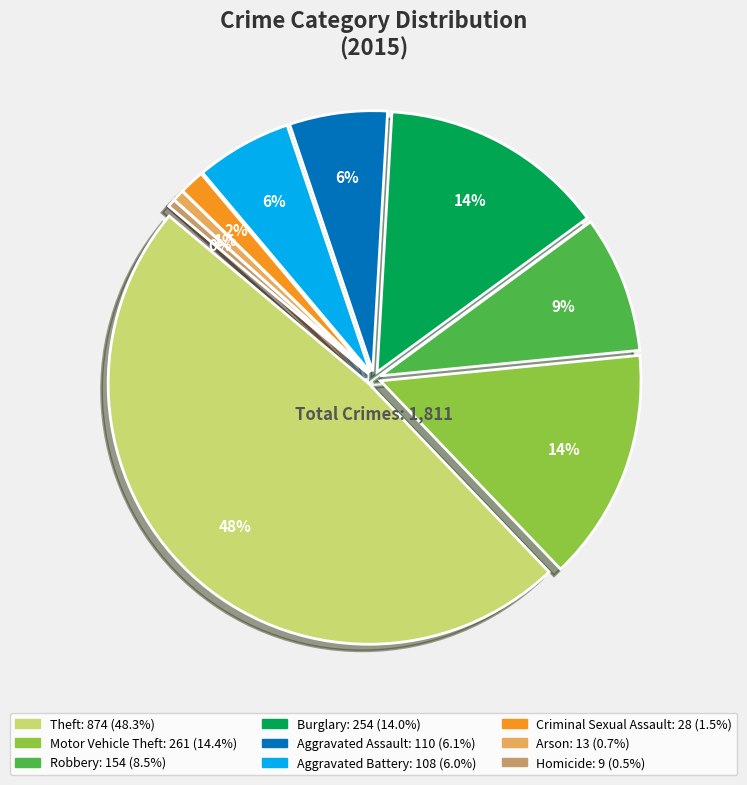

To the nearest percent, what percentage of the pie is Aggravated Battery?

6%